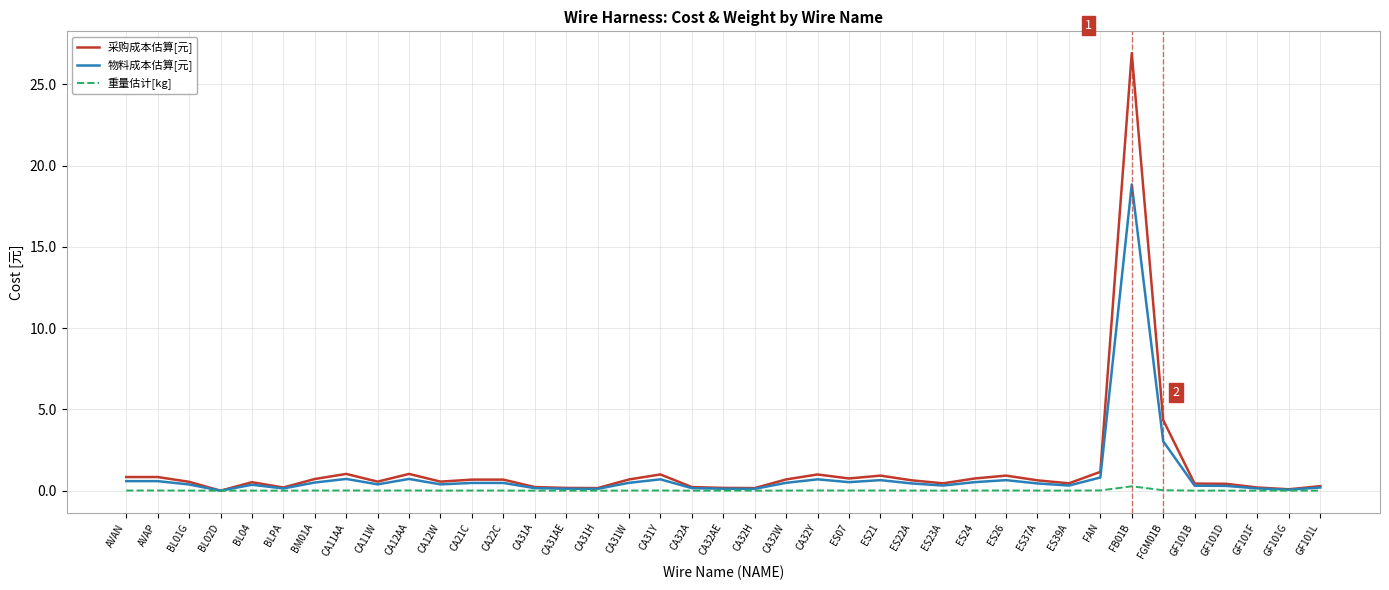

Where is 物料成本估算[元] nearest to the value 9?

FGM01B